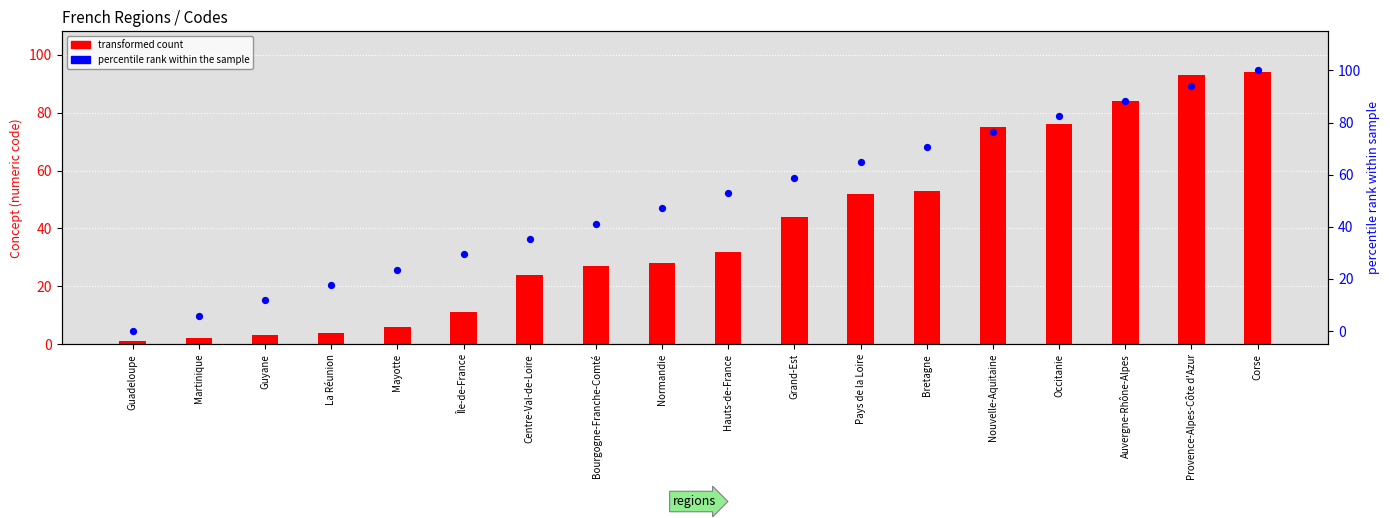

At how many categories does at least one series exceed 82?

4